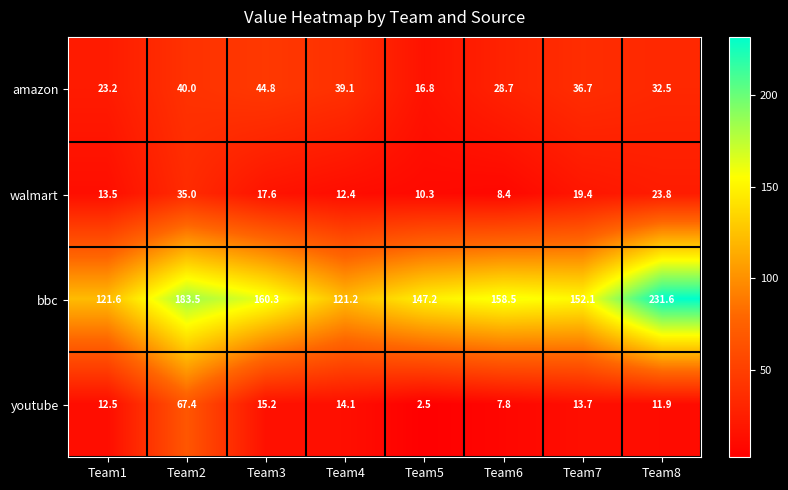

What is the difference between the maximum and second lowest values in the bbc series?

110.0